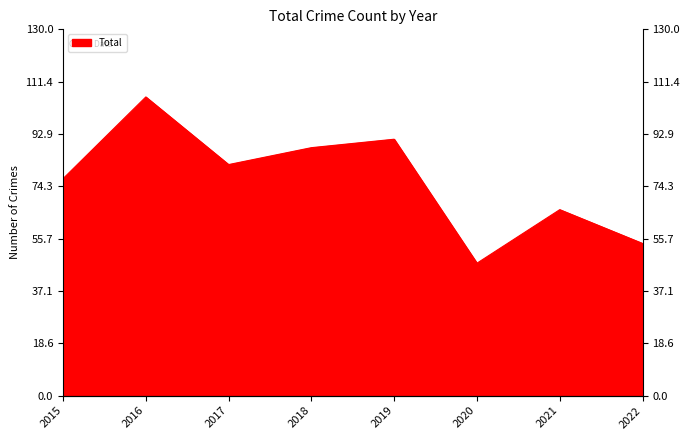

The value at 2019 is 91. True or false?

True